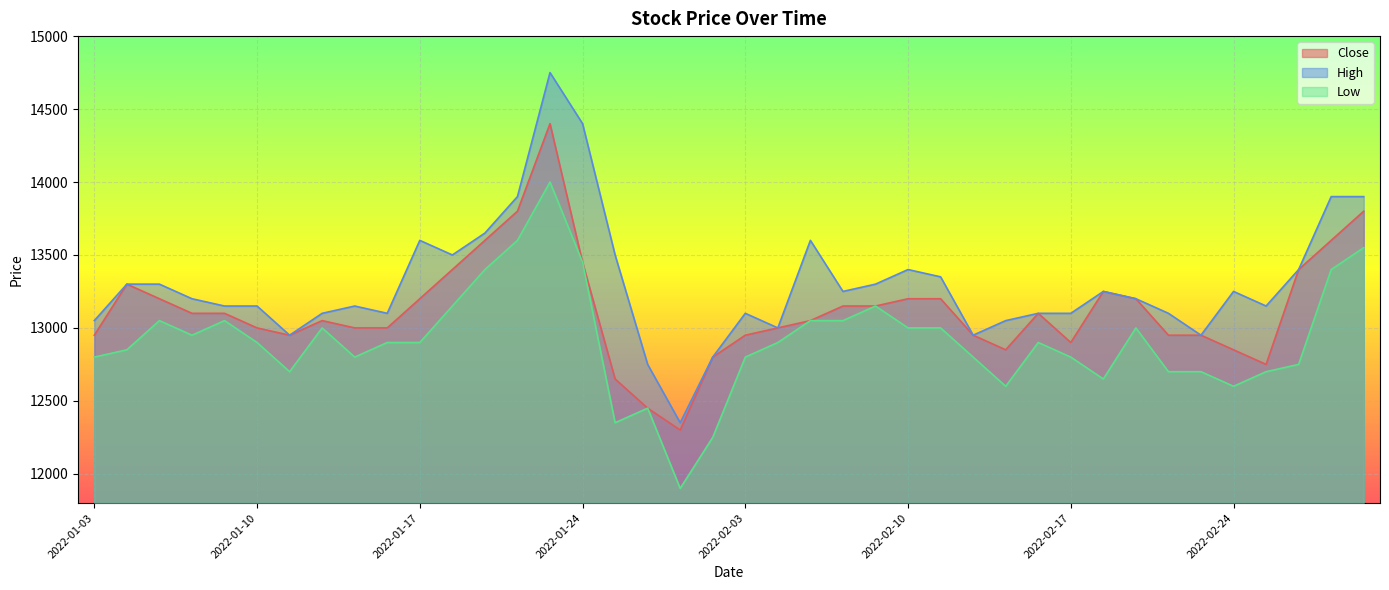

What is the minimum value for Close?

12300